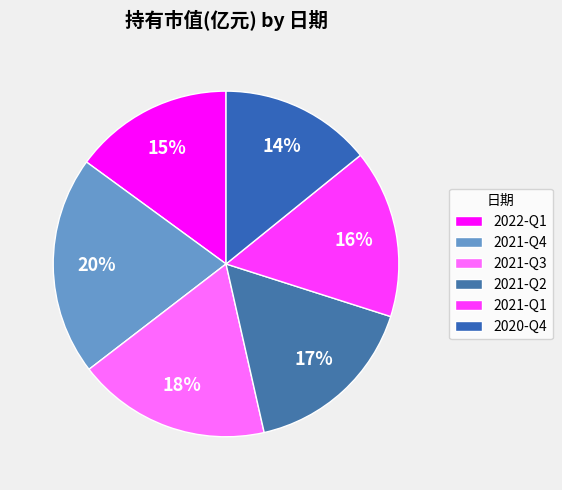

How many slices are in this pie chart?

6